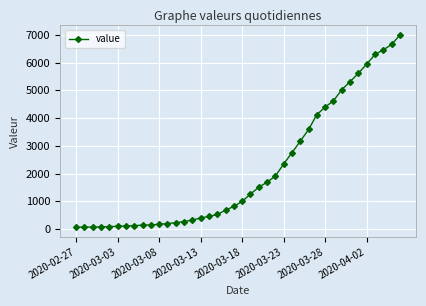

What is the sum of all values?

85677